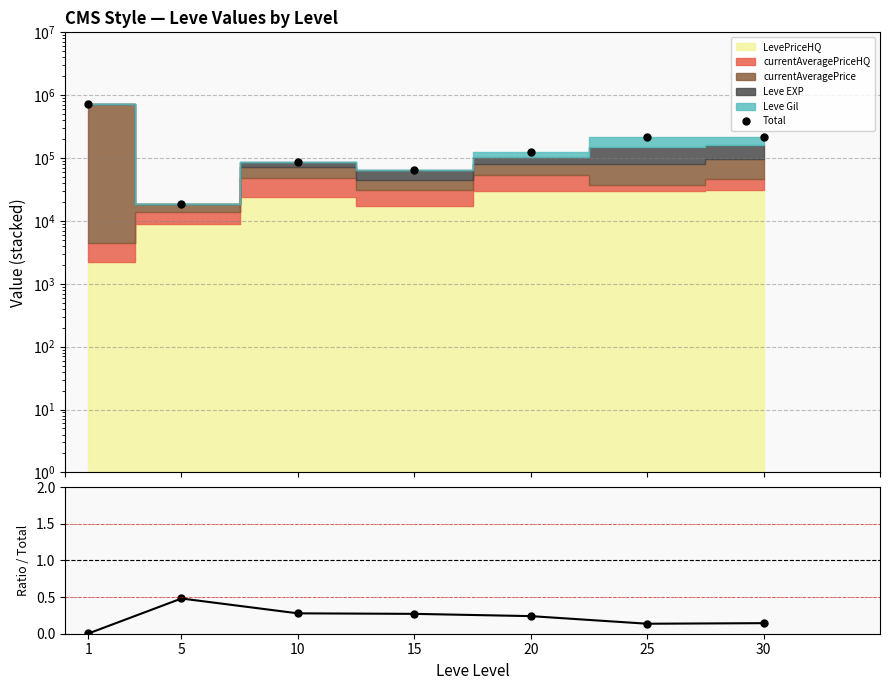

Is it true that LevePriceHQ equals 0.0 at 1?

True